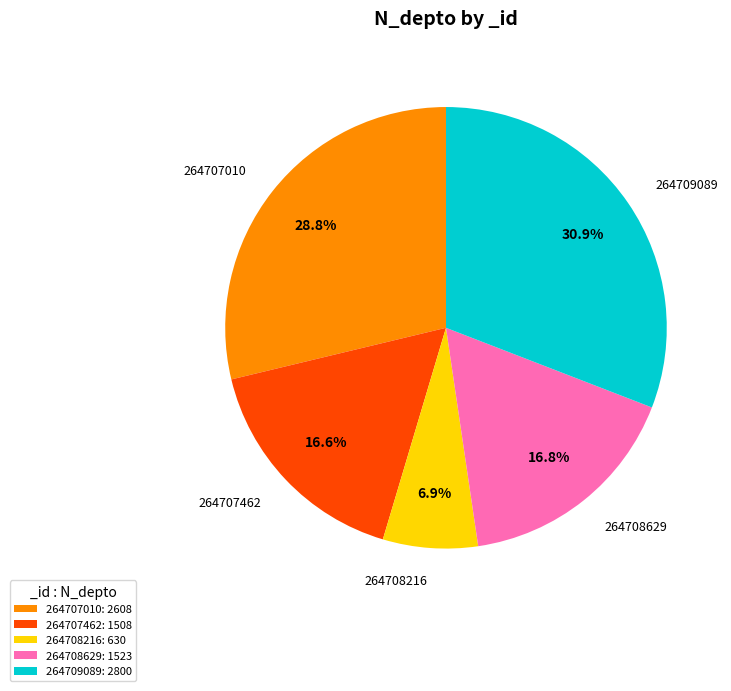

Is the sum of 264708216 and 264708629 greater than half?

No